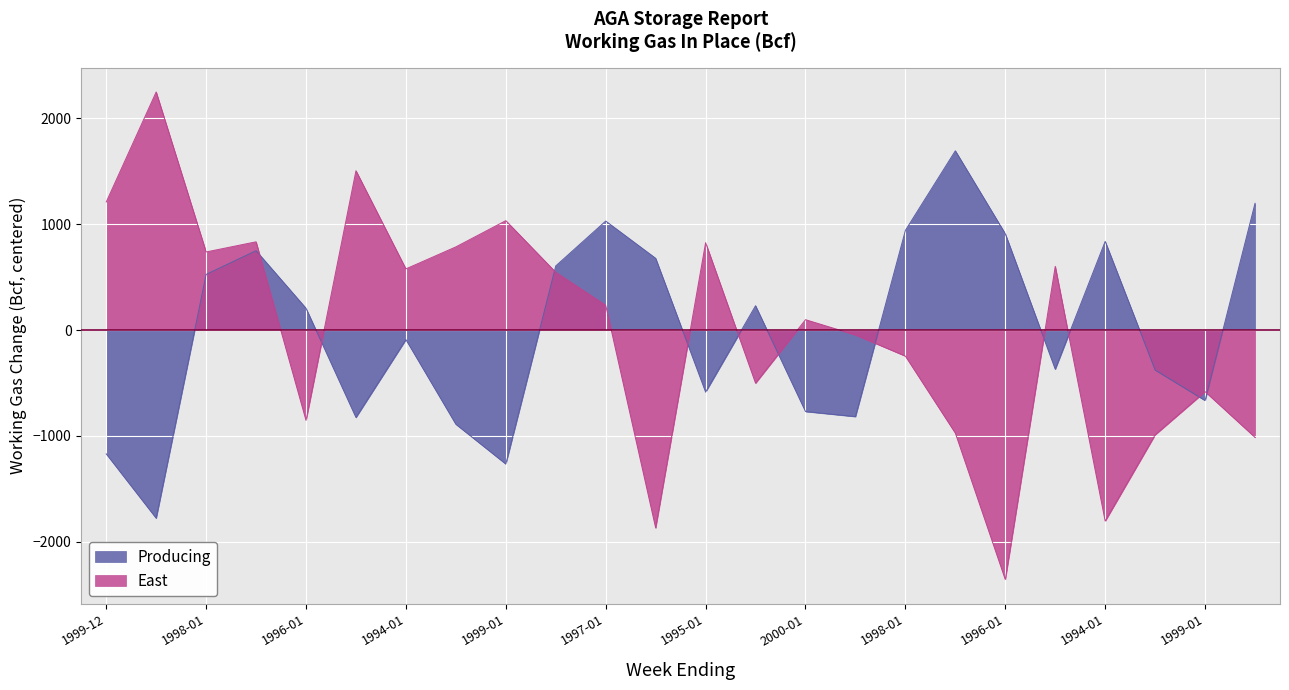

In Producing, how many points are lower than both neighbors (excluding endpoints)?

7